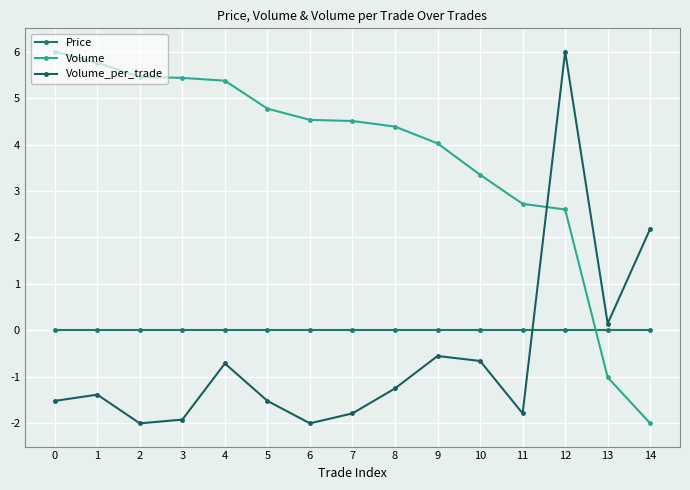

Where do Price and Volume first cross each other?

12 and 13